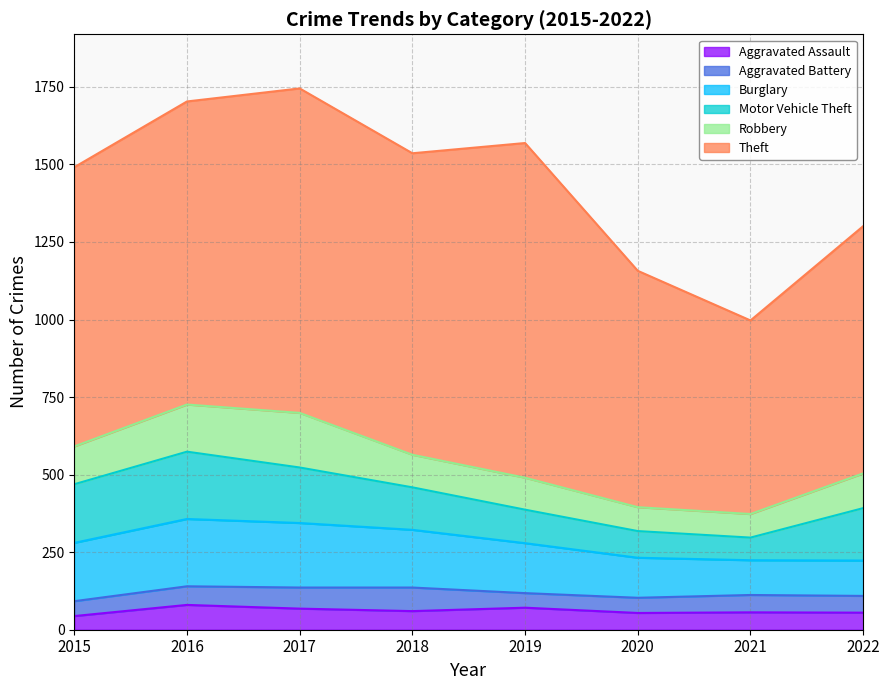

At which category does Theft reach its first local valley?

2018